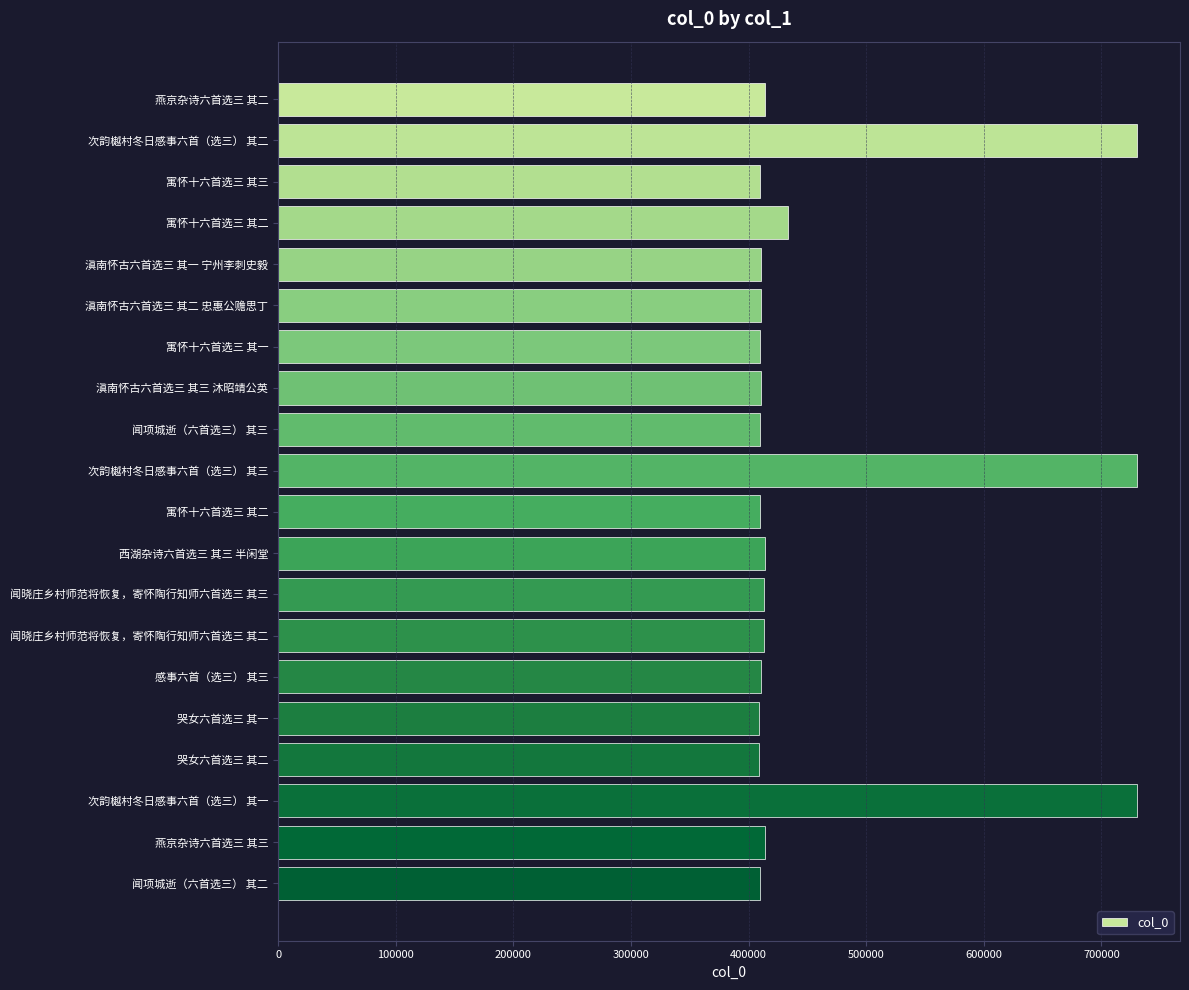

How many data points does each series have?

20